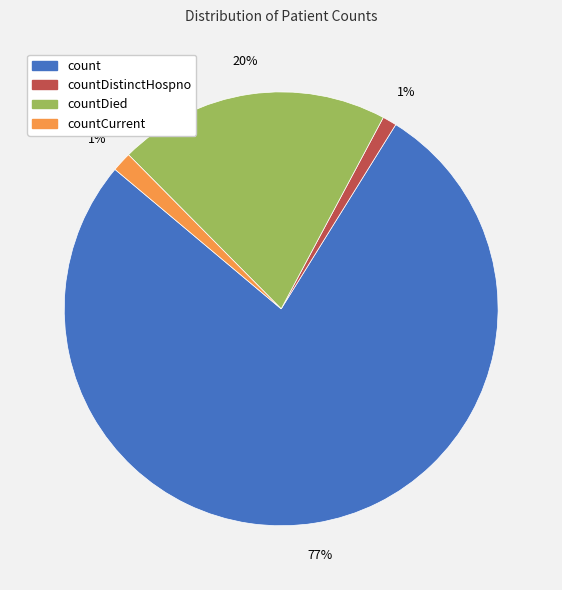

Is there any slice that represents more than half of the pie?

Yes